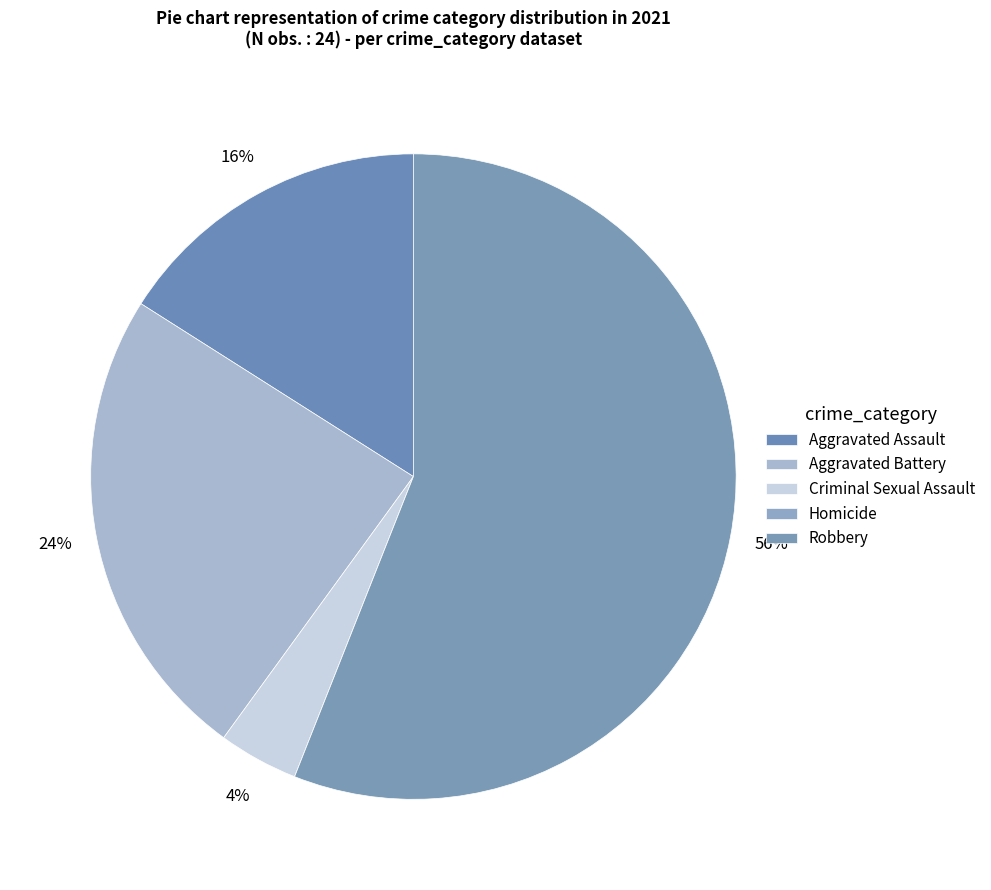

What percentage is the Aggravated Battery slice, to the nearest percent?

24%